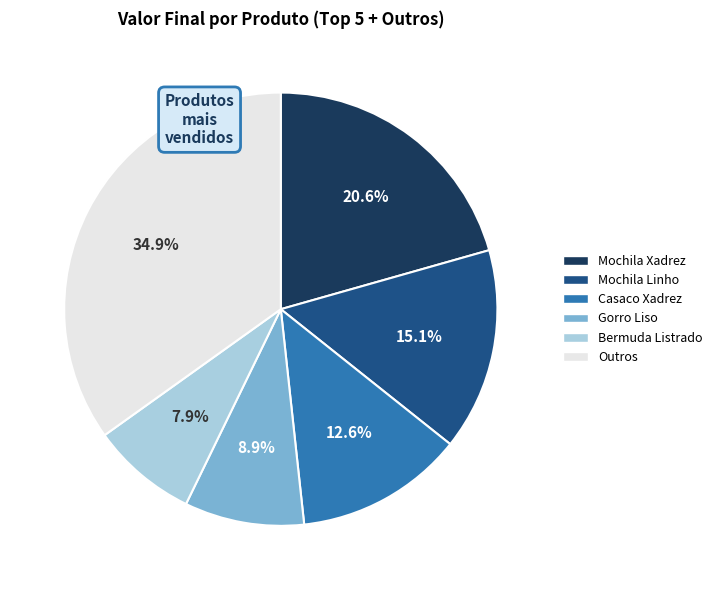

What is the ratio of the value at Outros to the value at Gorro Liso?

3.9